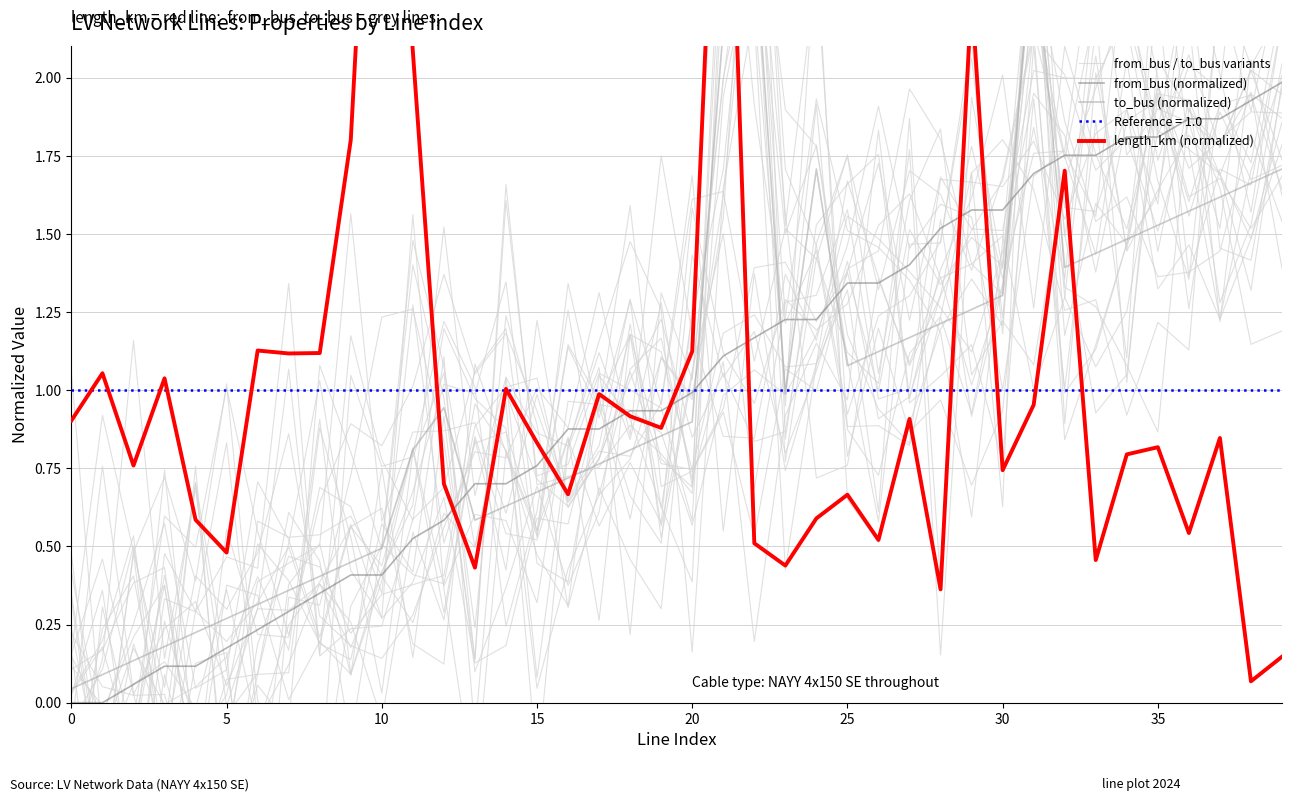

At which category does to_bus (normalized) reach its first local valley?

13